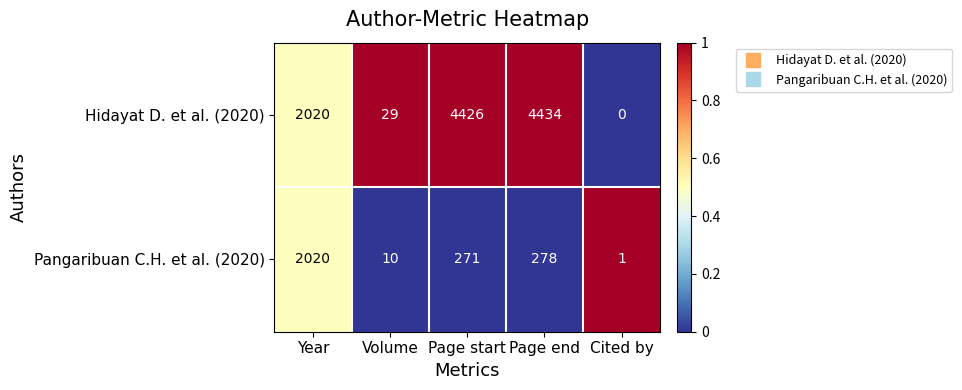

What is the greatest value displayed?

4434